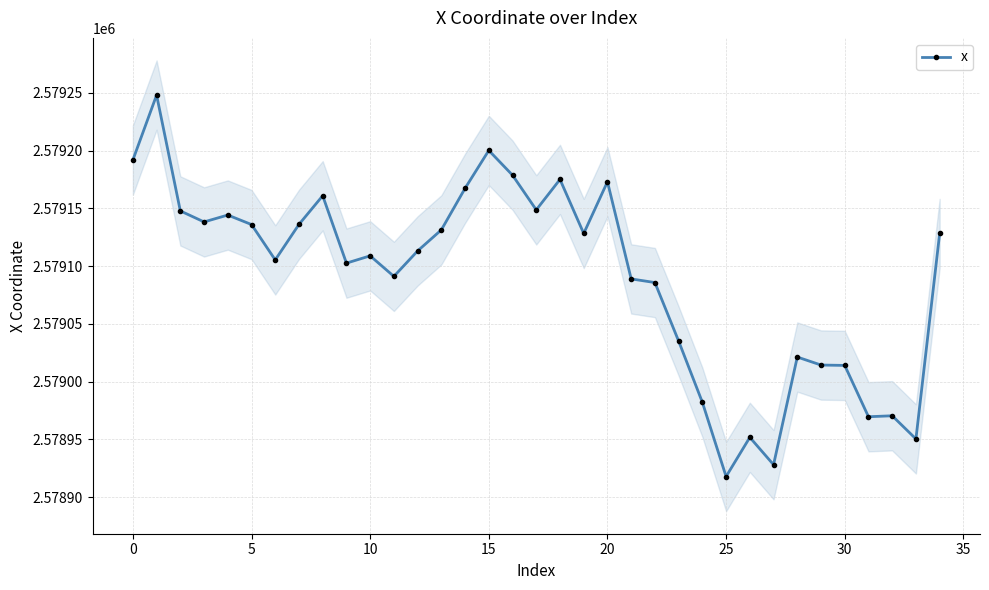

True or false: x has more than 1 points higher than both neighbors.

True